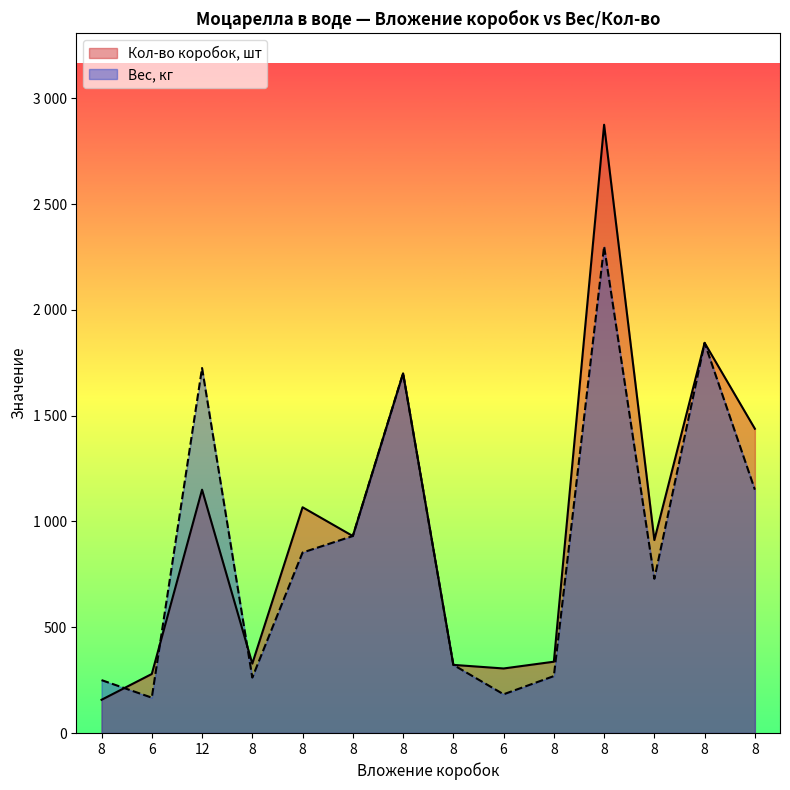

Reading left to right, list all the values displayed in this chart.

Кол-во коробок, шт: 8=157	6=279	12=1150	8=328	8=1067	8=931	8=1700	8=322	6=305	8=337	8=2875	8=912	8=1844	8=1438
Вес, кг: 8=250	6=167	12=1725	8=262	8=853	8=931	8=1700	8=322	6=183	8=269	8=2300	8=729	8=1844	8=1150